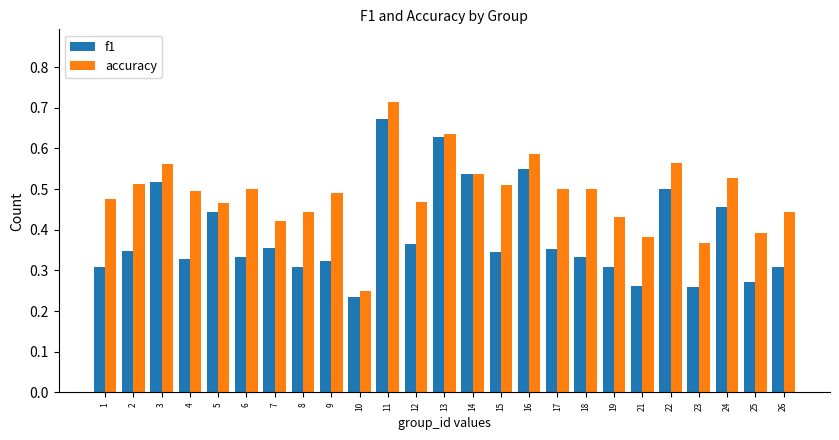

Which series has the largest range (max minus min)?

accuracy